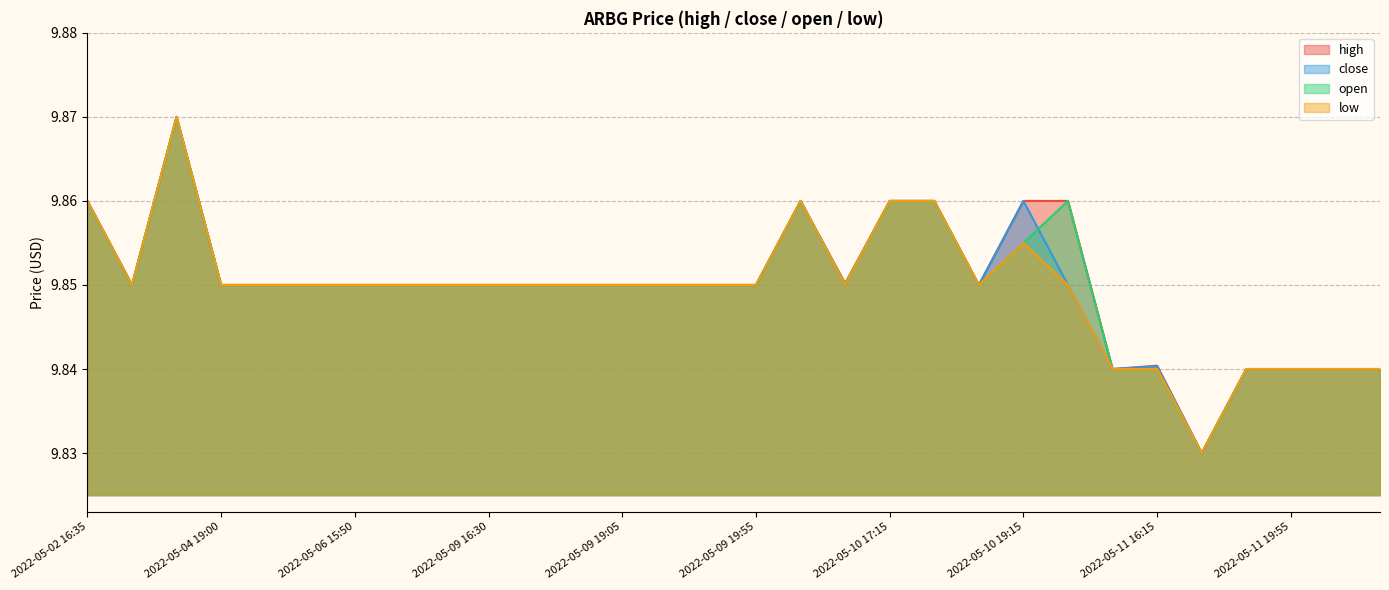

At 2022-05-11 16:15, list the series in order from largest to smallest.

high, close, open, low